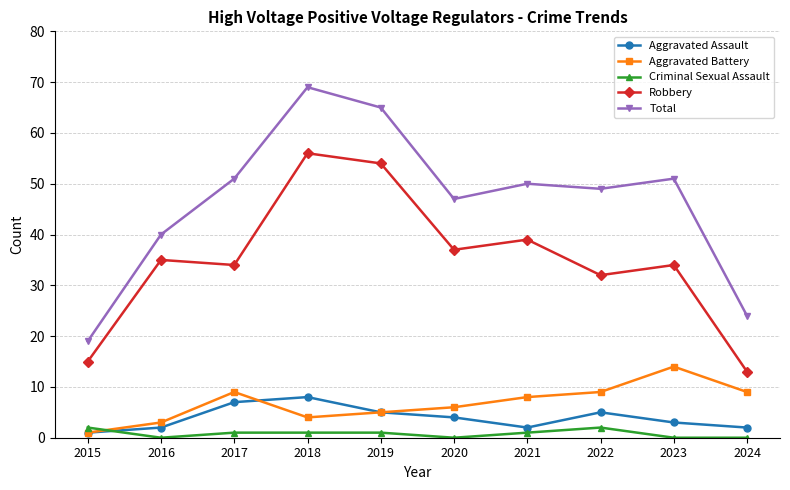

Reading left to right, list all the values displayed in this chart.

Aggravated Assault: 2015=1	2016=2	2017=7	2018=8	2019=5	2020=4	2021=2	2022=5	2023=3	2024=2
Aggravated Battery: 2015=1	2016=3	2017=9	2018=4	2019=5	2020=6	2021=8	2022=9	2023=14	2024=9
Criminal Sexual Assault: 2015=2	2016=0	2017=1	2018=1	2019=1	2020=0	2021=1	2022=2	2023=0	2024=0
Robbery: 2015=15	2016=35	2017=34	2018=56	2019=54	2020=37	2021=39	2022=32	2023=34	2024=13
Total: 2015=19	2016=40	2017=51	2018=69	2019=65	2020=47	2021=50	2022=49	2023=51	2024=24